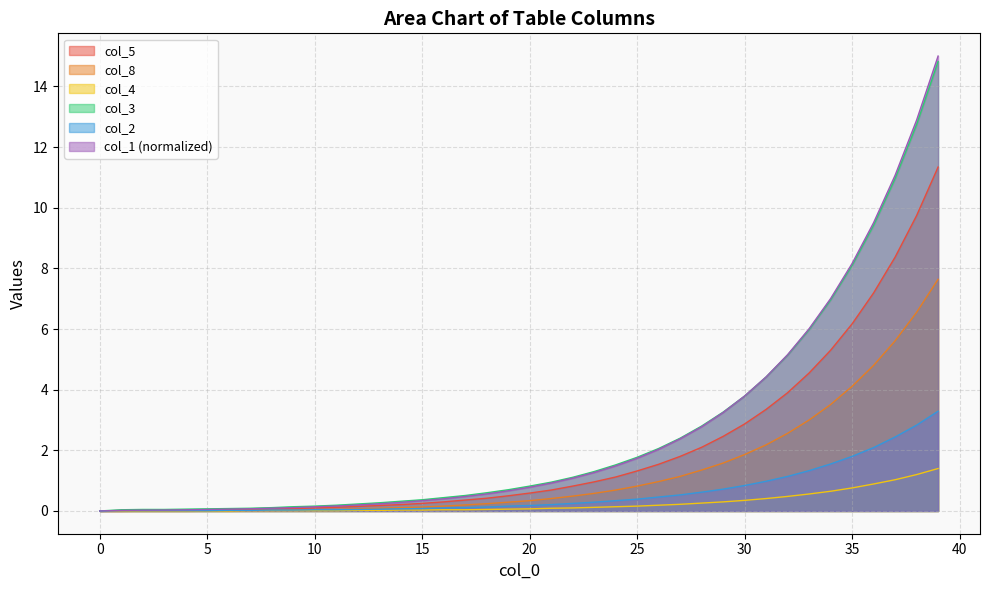

What is the spread (max minus min) of values at 31?

4.0